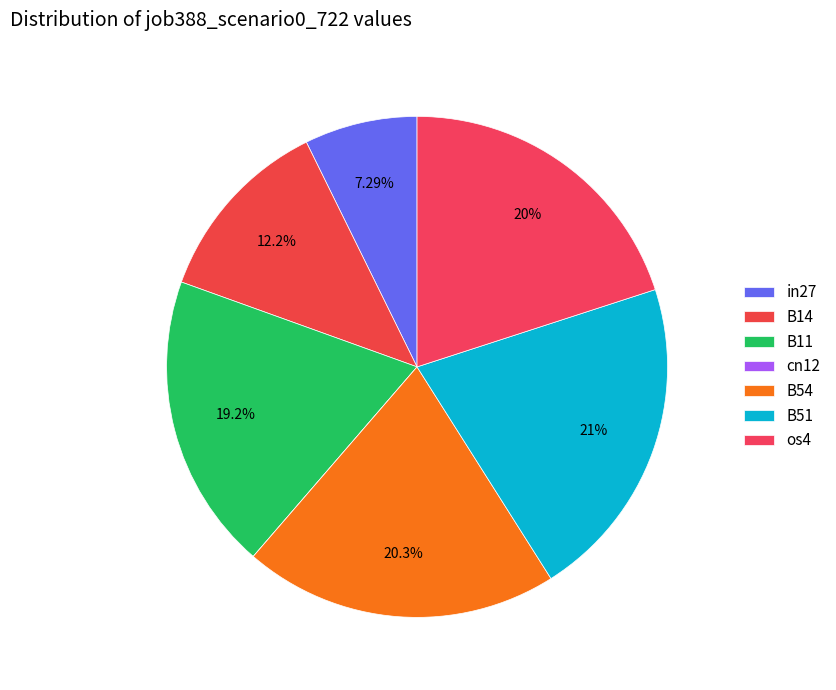

To the nearest percent, what portion does os4 represent?

20%